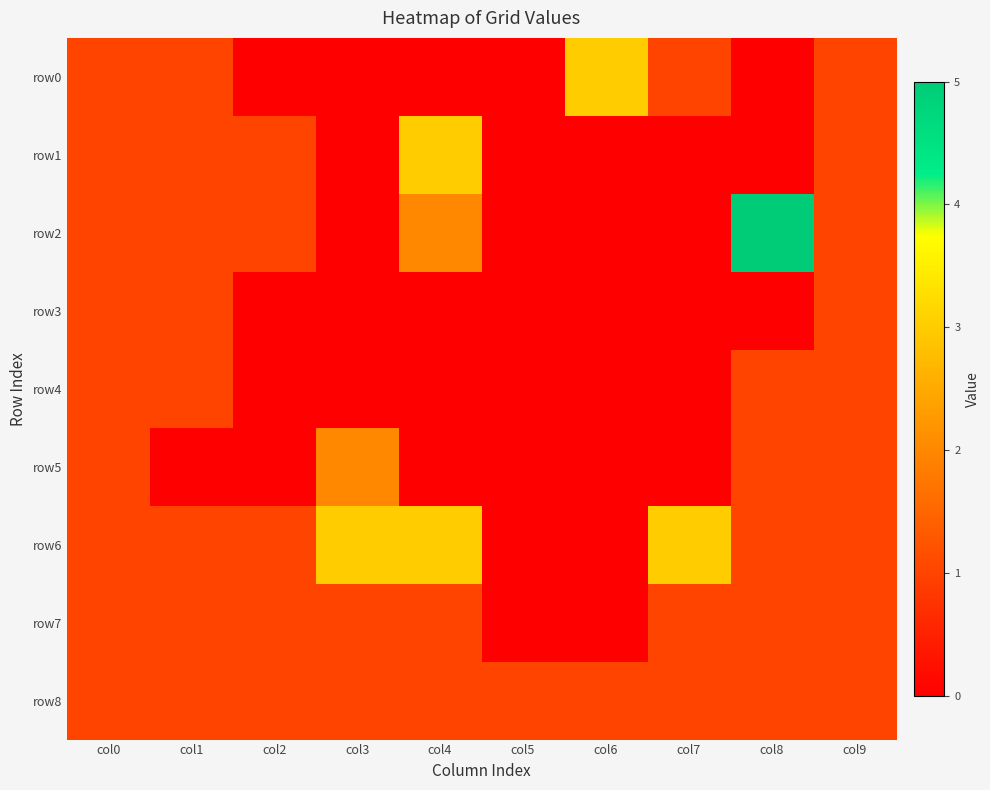

What is the difference between the highest and lowest values at col4?

3